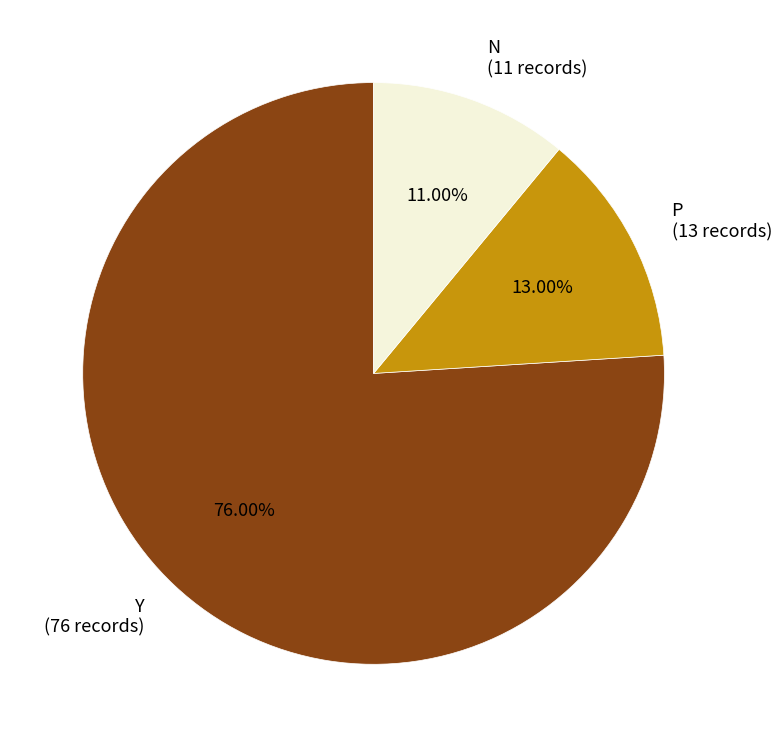

Approximately how many times larger is the value at N (11 records) compared to P (13 records)?

0.8